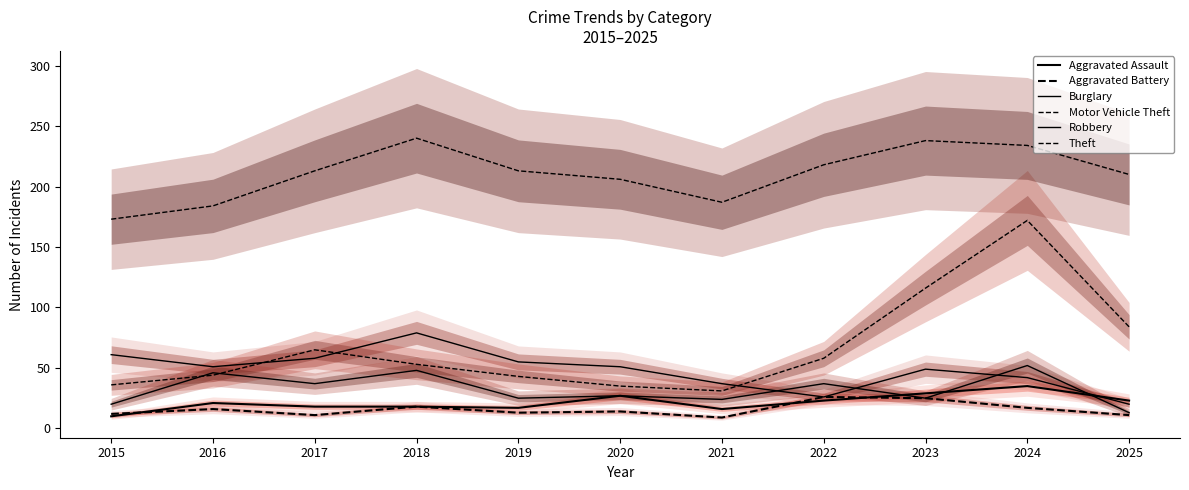

The value of Aggravated Assault at 2019 is 17. True or false?

True